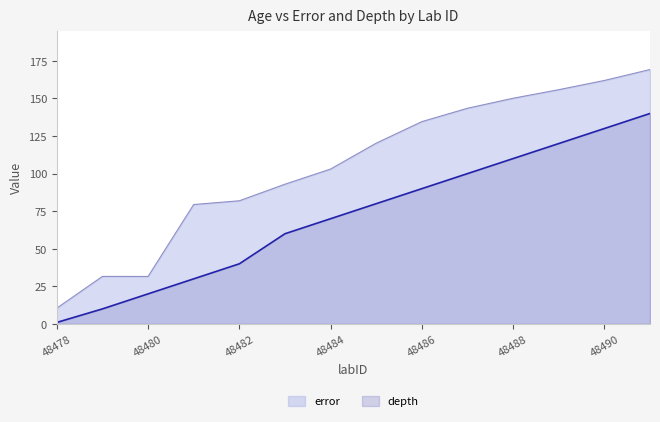

What value does the depth series have at 48487?

100.0